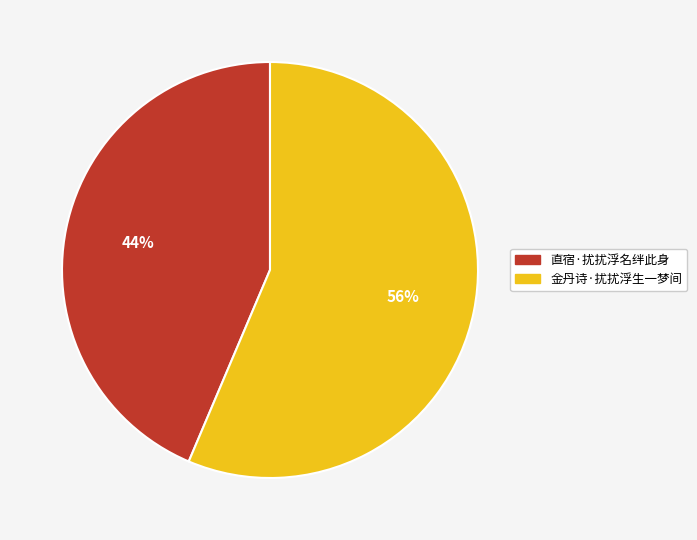

Rank the categories by value from lowest to highest.

直宿·扰扰浮名绊此身, 金丹诗·扰扰浮生一梦间